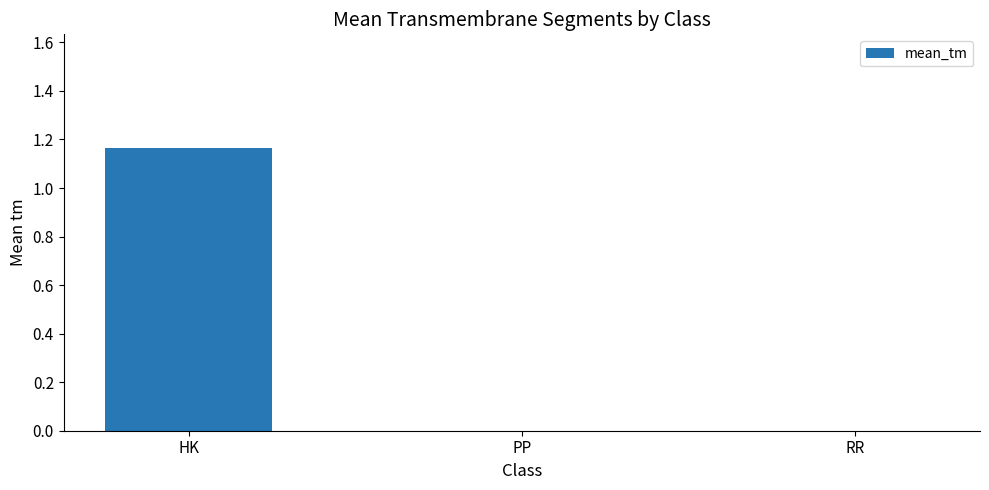

How many categories are shown in the chart?

3